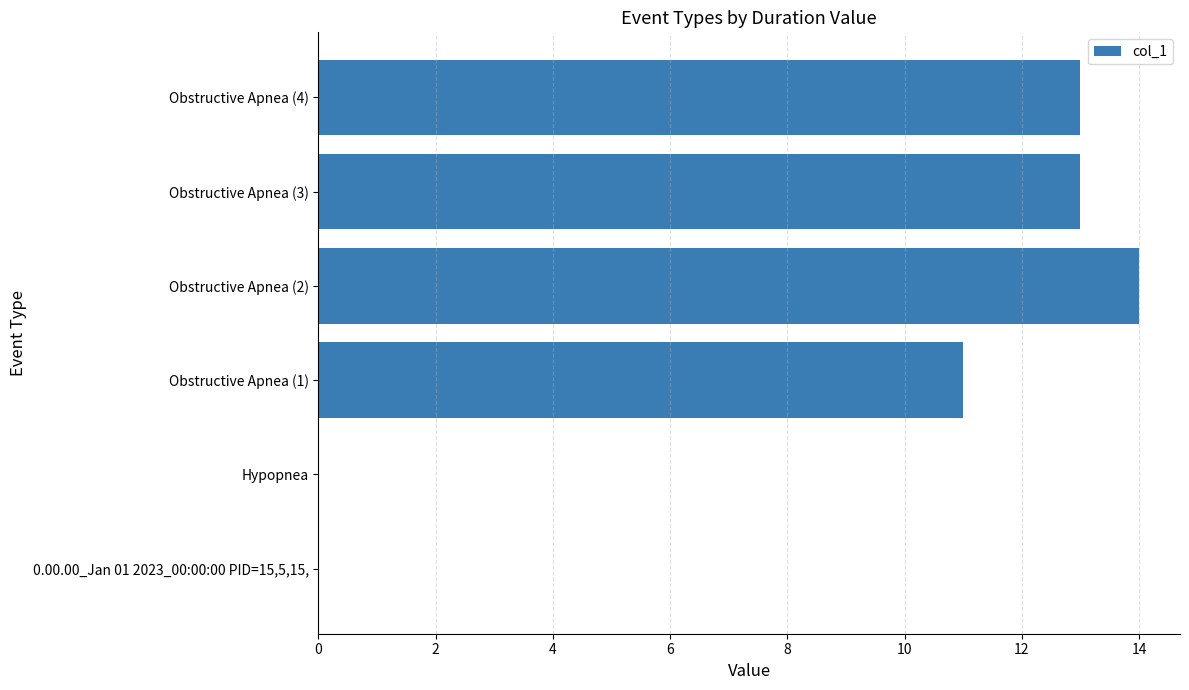

Approximately how many times larger is the value at Obstructive Apnea (3) compared to Obstructive Apnea (1)?

1.2